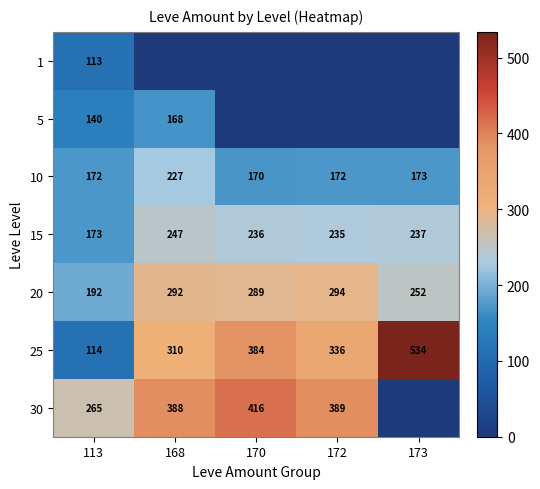

The 10 series shows 170 at 170. True or false?

True